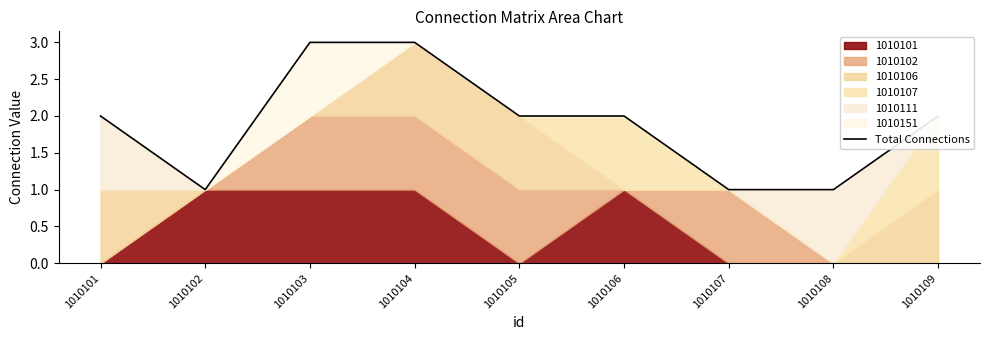

Which category has the highest value across all series?

1010103